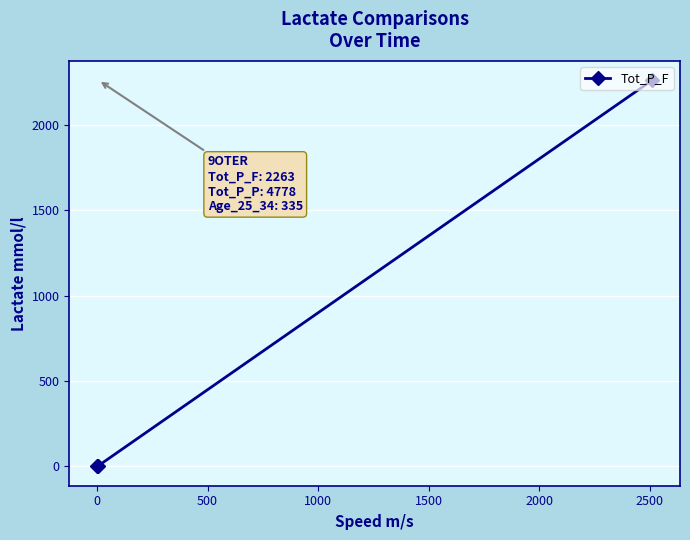

What is the difference between the maximum and second lowest values?

2259